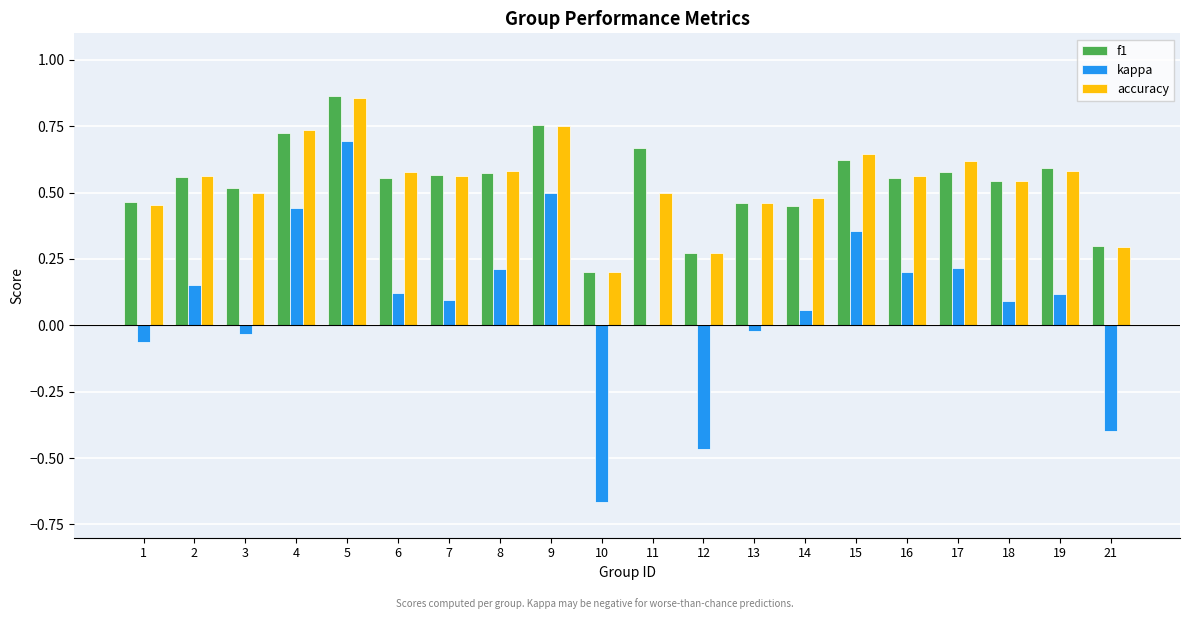

The f1 series shows 0.5 at 3. True or false?

True